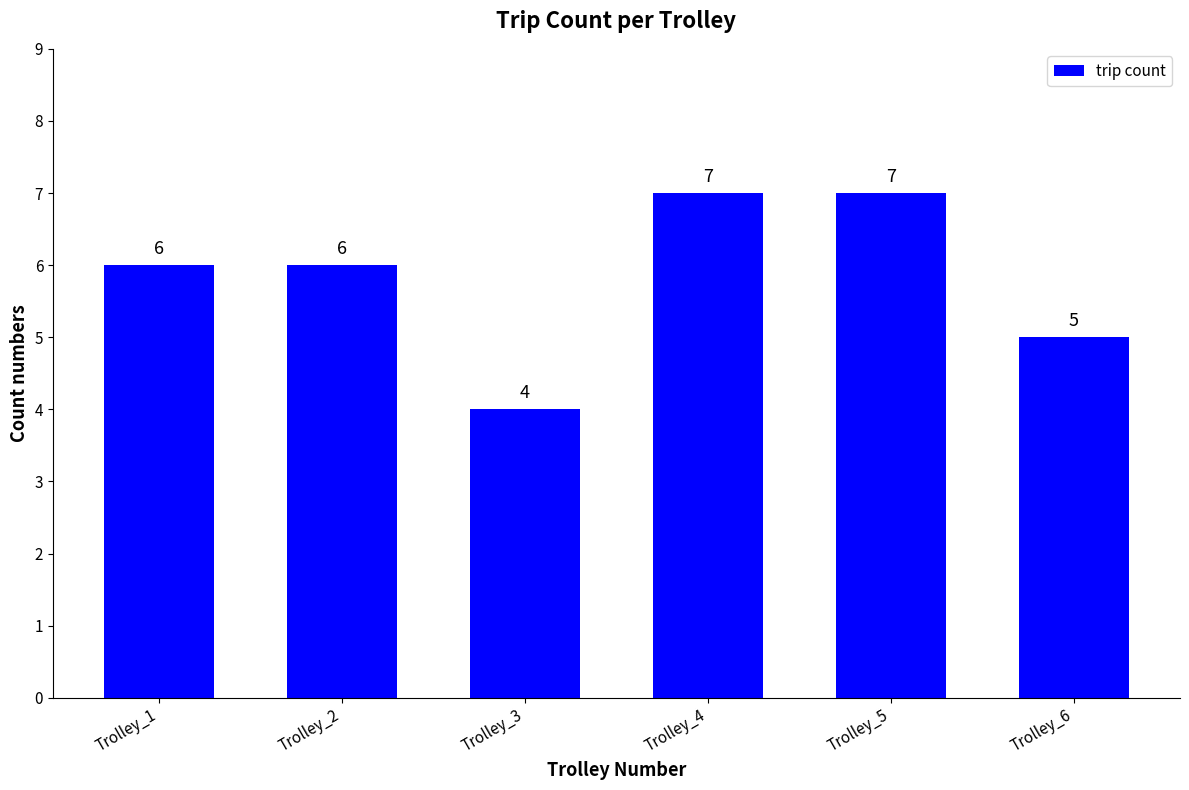

Is it true that the value at Trolley_4 is 7?

True